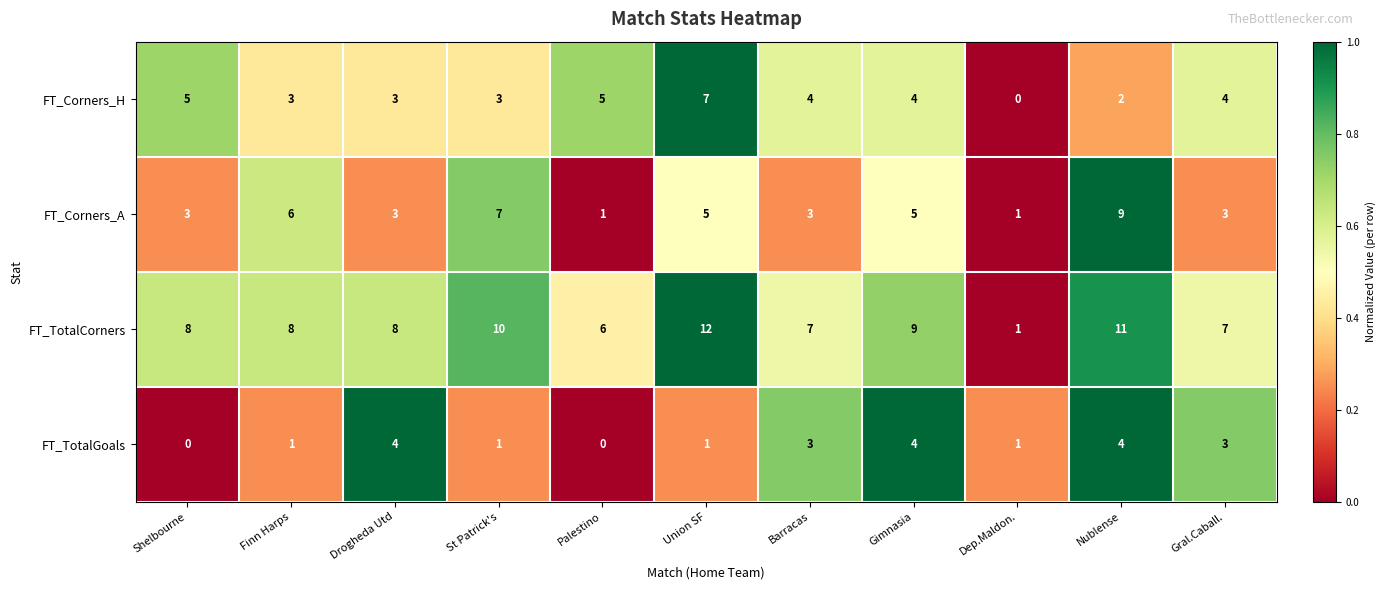

List the series in order of their peak value, lowest first.

FT_TotalGoals, FT_Corners_H, FT_Corners_A, FT_TotalCorners